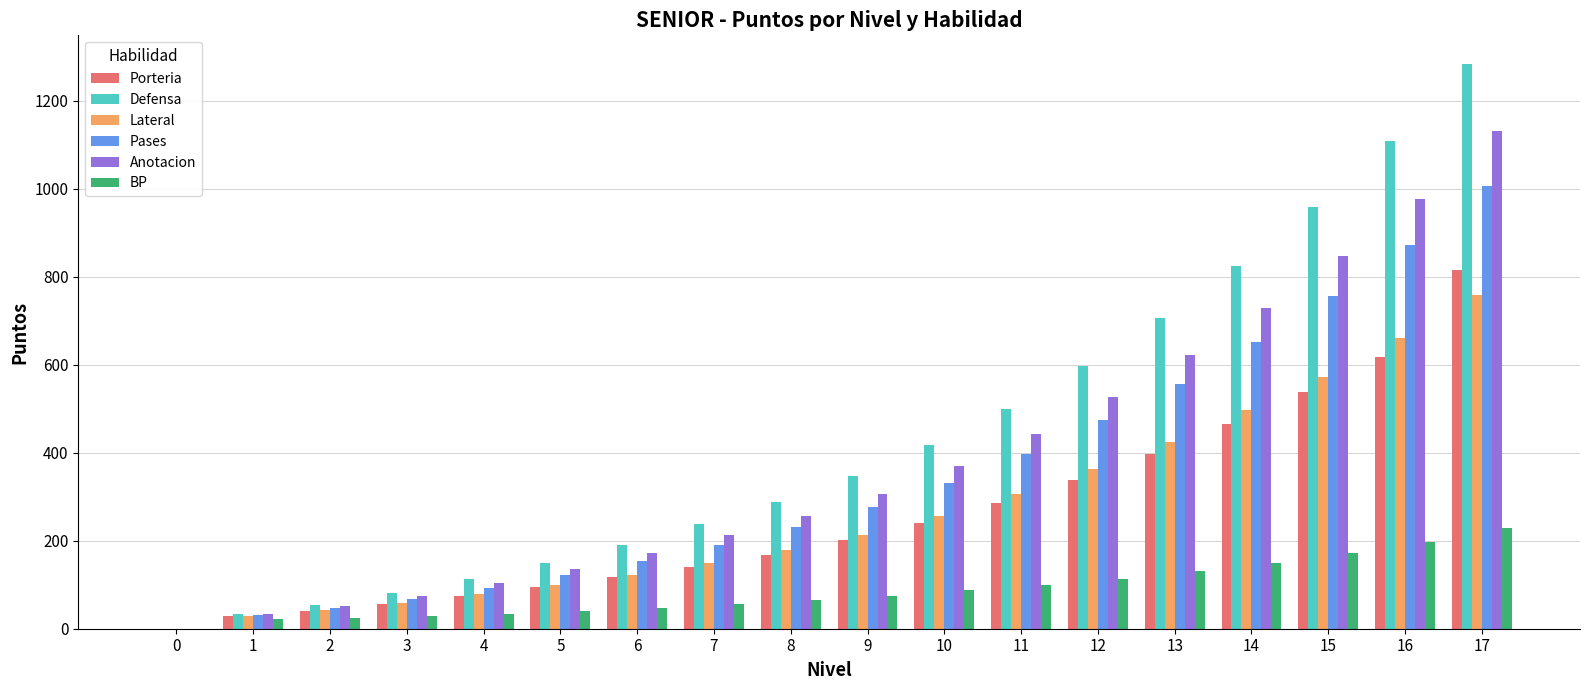

How many groups of bars are there?

18